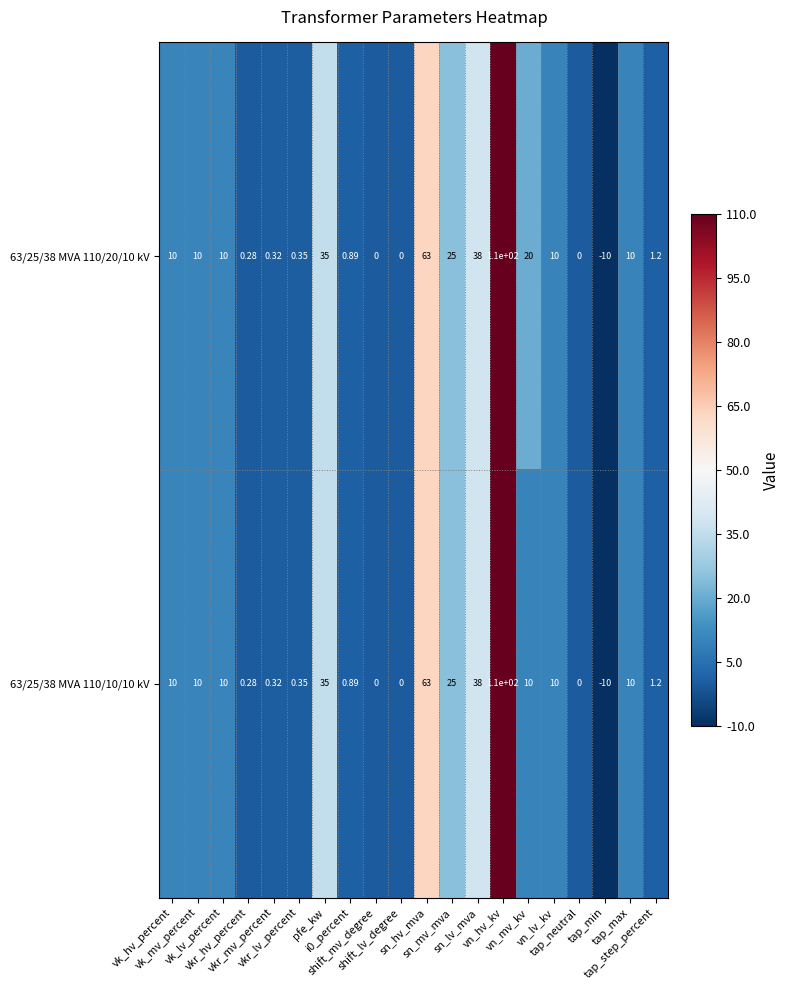

Count the number of data series in this chart.

2